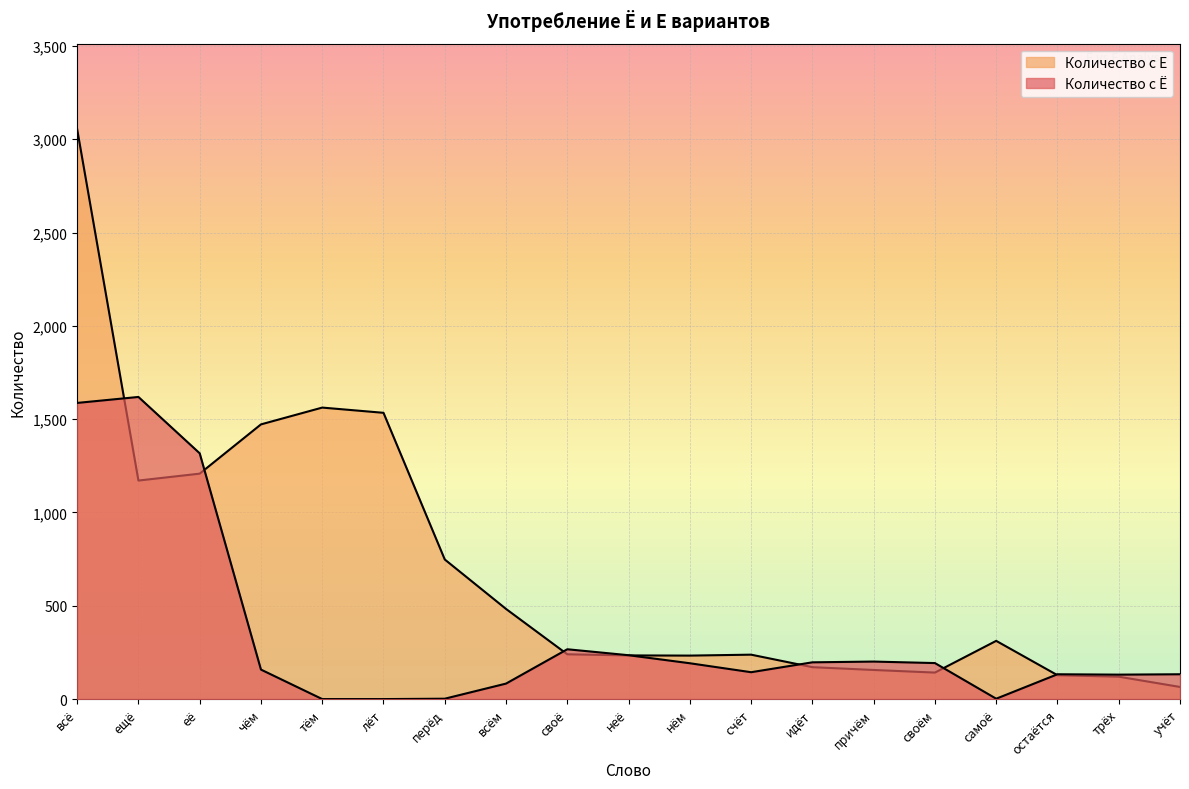

List the series in order of their peak value, highest first.

Количество с Е, Количество с Ё